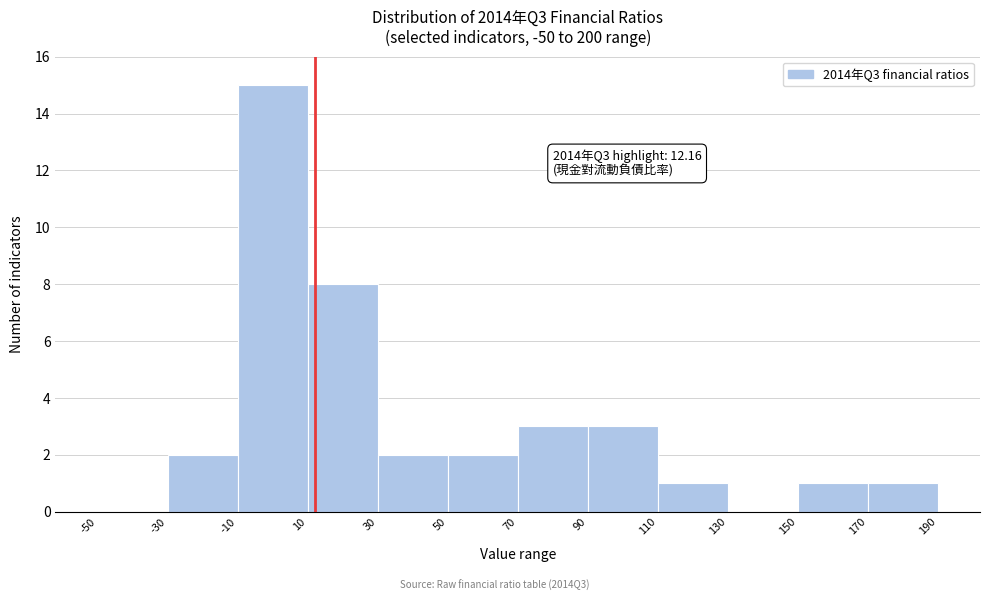

Which range on the x-axis has the tallest bar?

-10 to 10